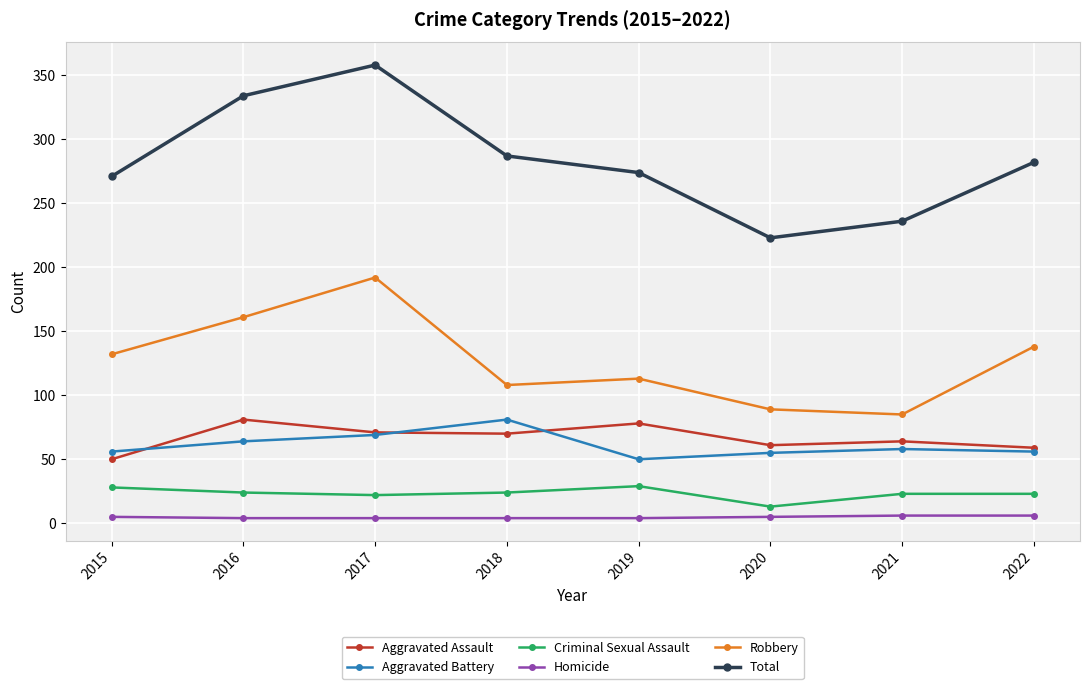

The value of Aggravated Assault at 2020 is 61. True or false?

True